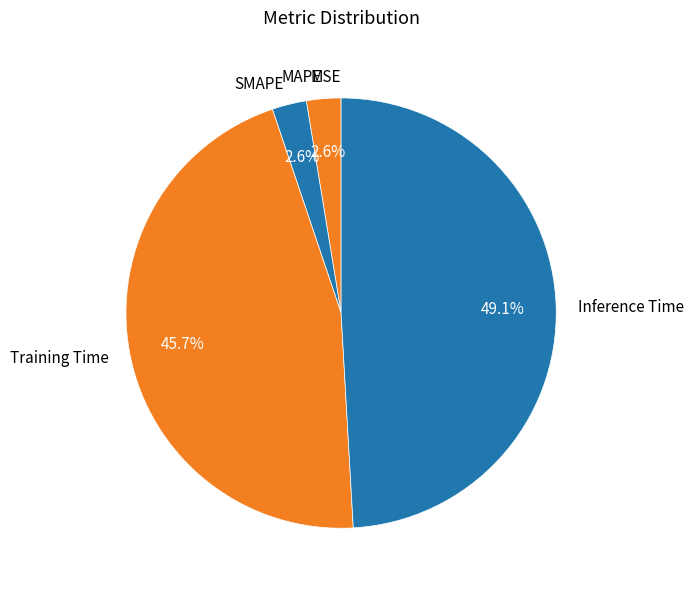

To the nearest percent, what portion does SMAPE represent?

3%